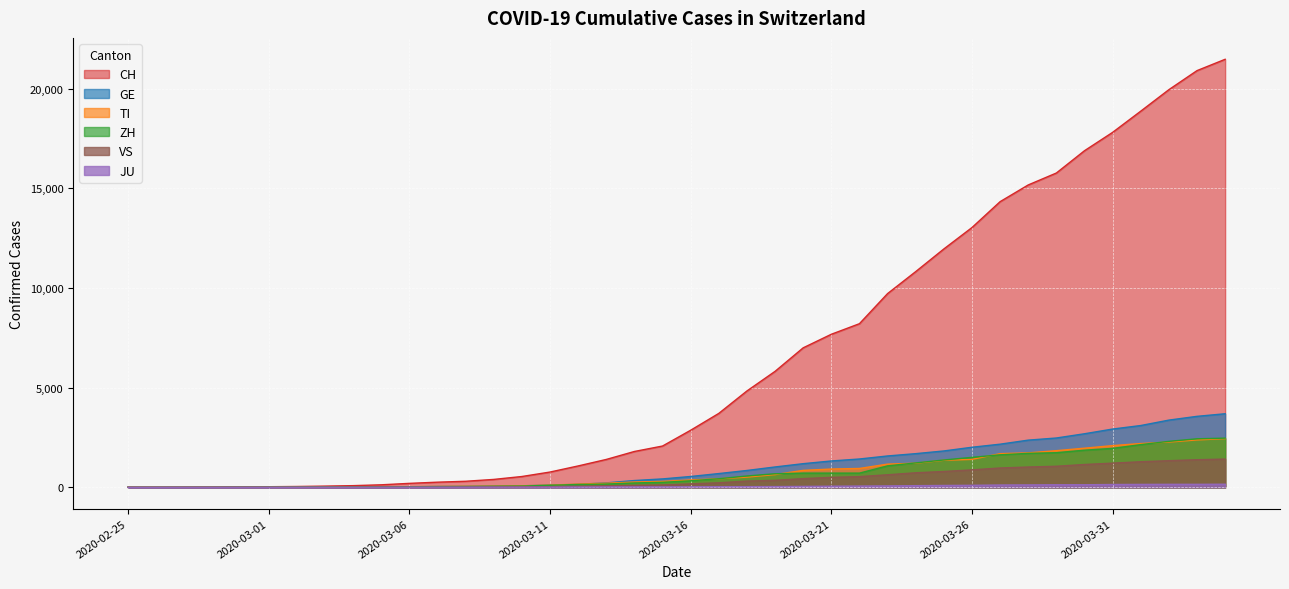

What are all the series names shown in the legend?

CH, GE, TI, ZH, VS, JU